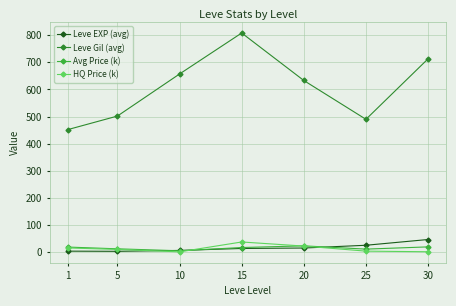

True or false: Leve Gil (avg) has more than 2 interior local peaks.

False